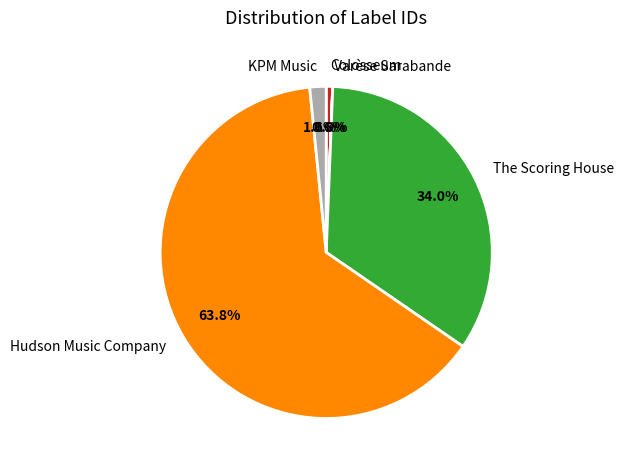

What is the largest slice in the pie chart?

Hudson Music Company